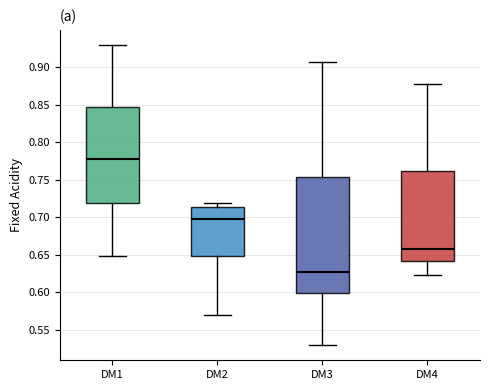

Where does the upper whisker of the box for DM4 end on the y-axis? The values are not printed on the chart, so give them approximately, as read against the axis.

0.880